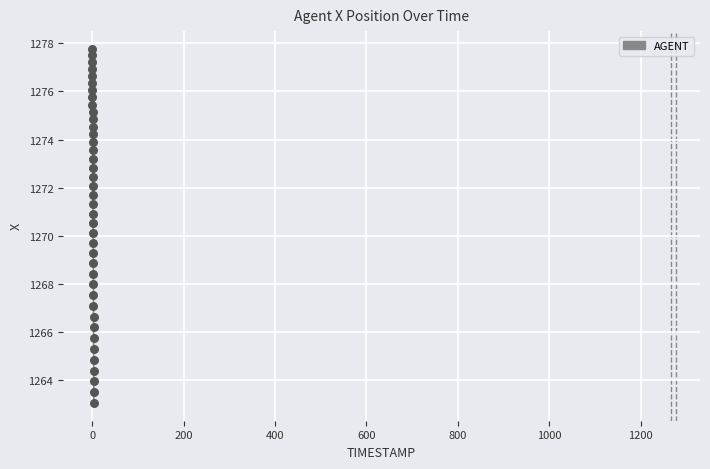

What is the greatest value displayed?

1277.8